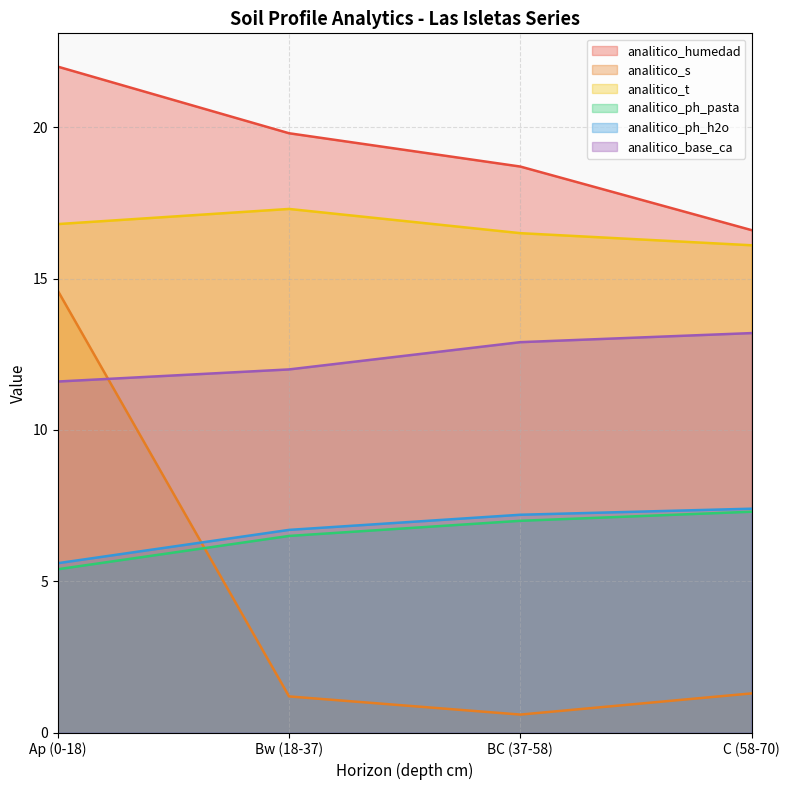

Read the analitico_ph_pasta value at Bw (18-37).

6.5